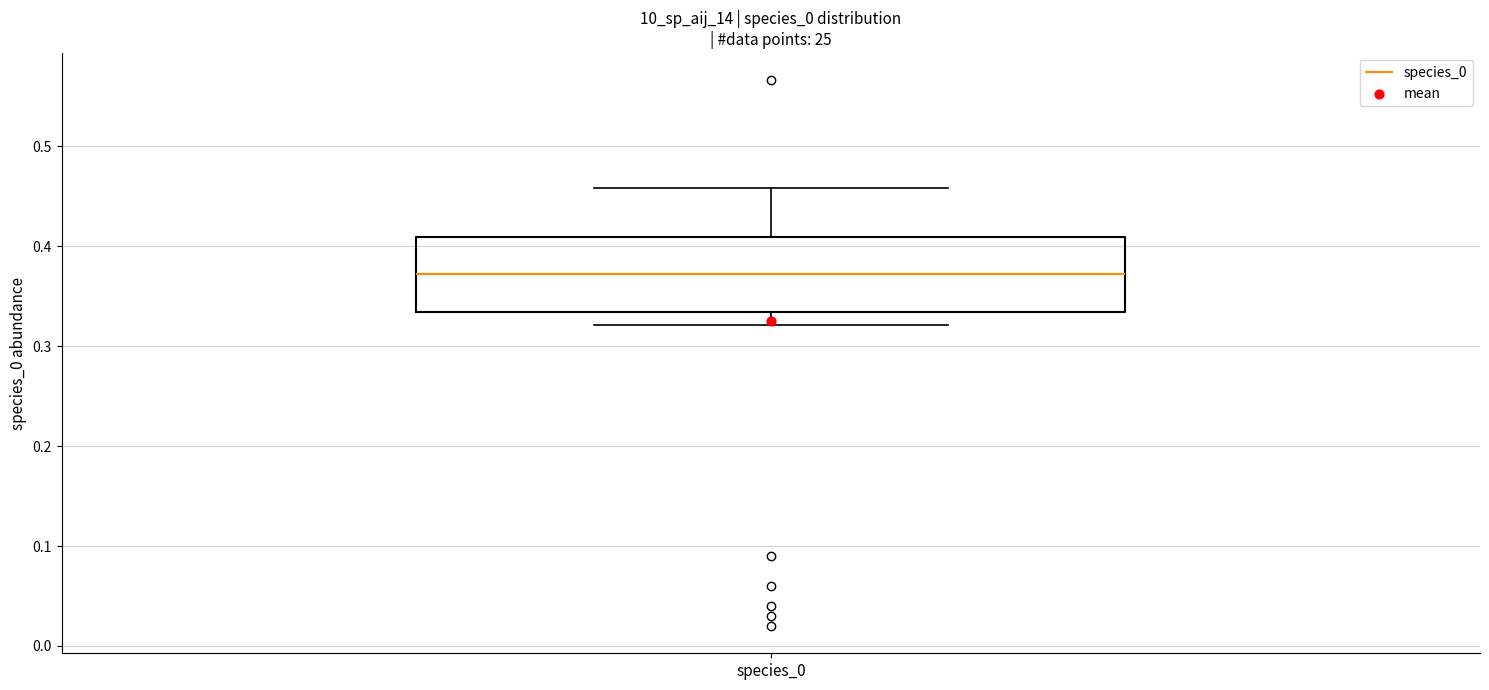

Read this box plot against the y-axis: the position of the median line, the range covered by the box, and the ends of both whiskers. The values are not printed on the chart, so give them approximately, as read against the axis.

median 0.37, box 0.33 to 0.41, whiskers 0.32 to 0.46